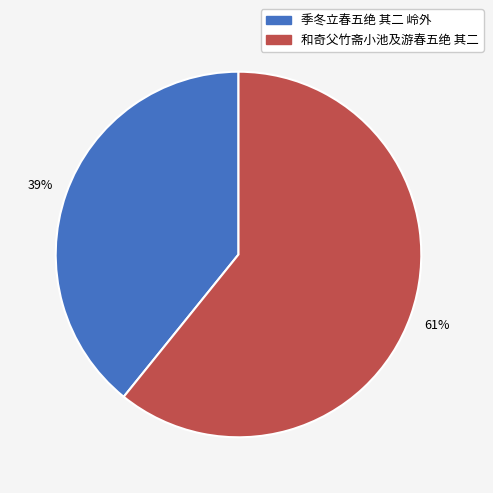

How many slices are in this pie chart?

2